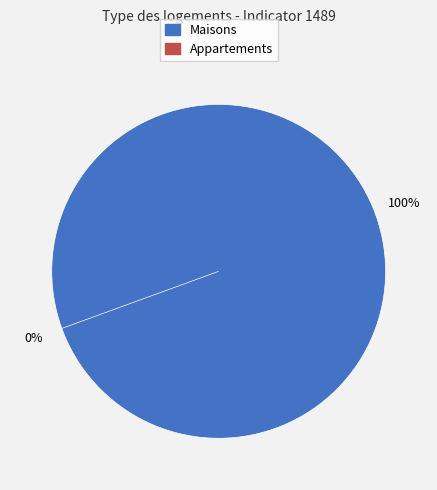

How many segments does this pie chart have?

2